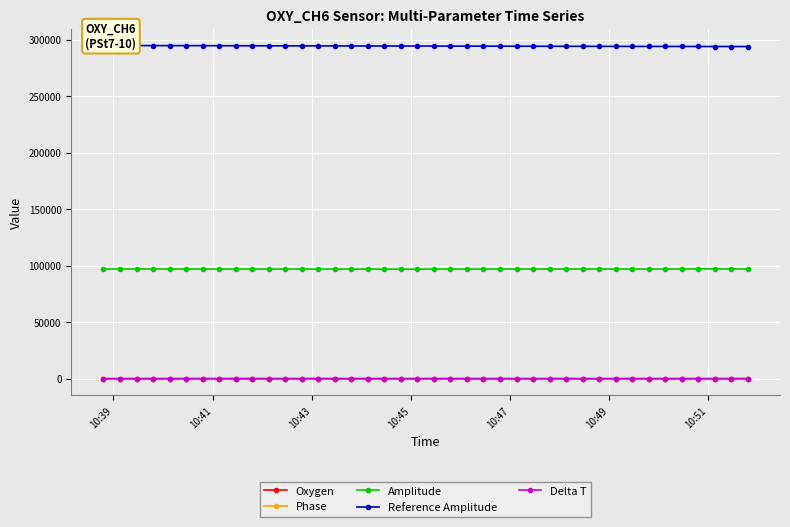

True or false: Amplitude has more than 1 points higher than both neighbors.

True